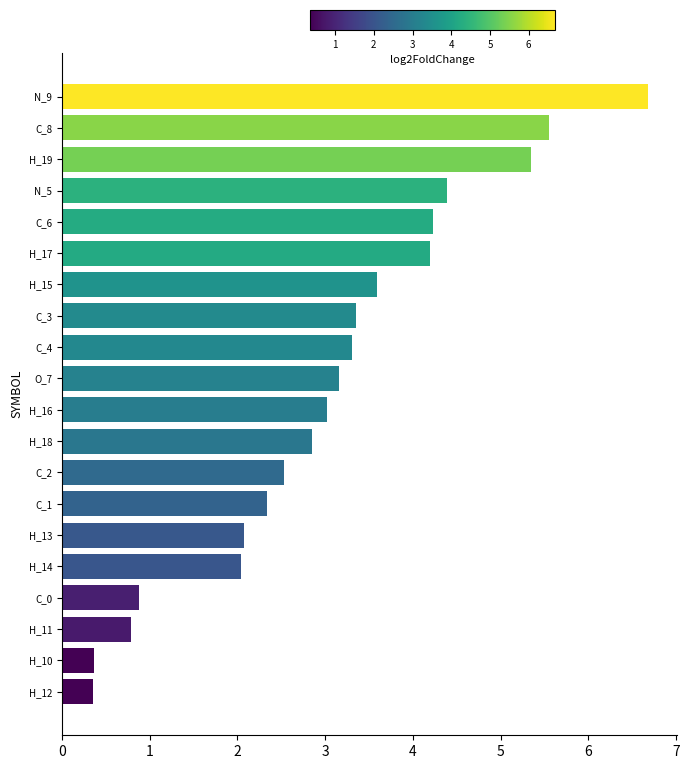

True or false: the data shows 2.9 at C_8.

False